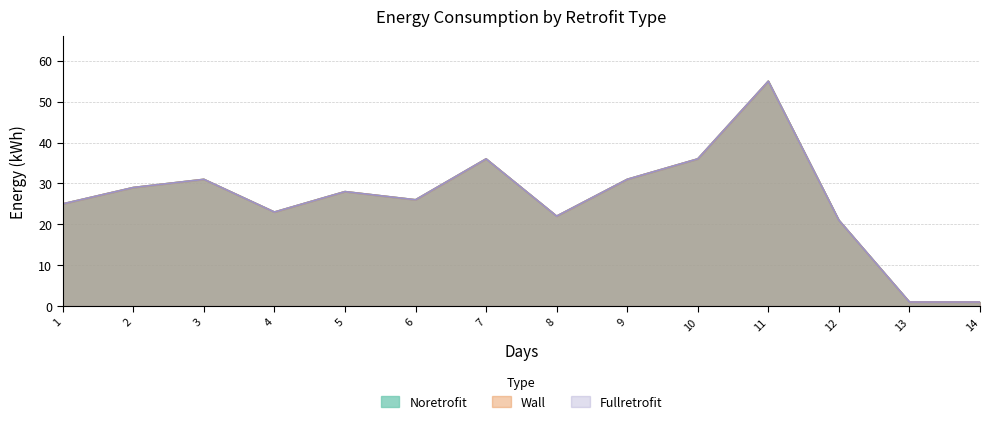

Which series has the largest total across all categories?

Noretrofit